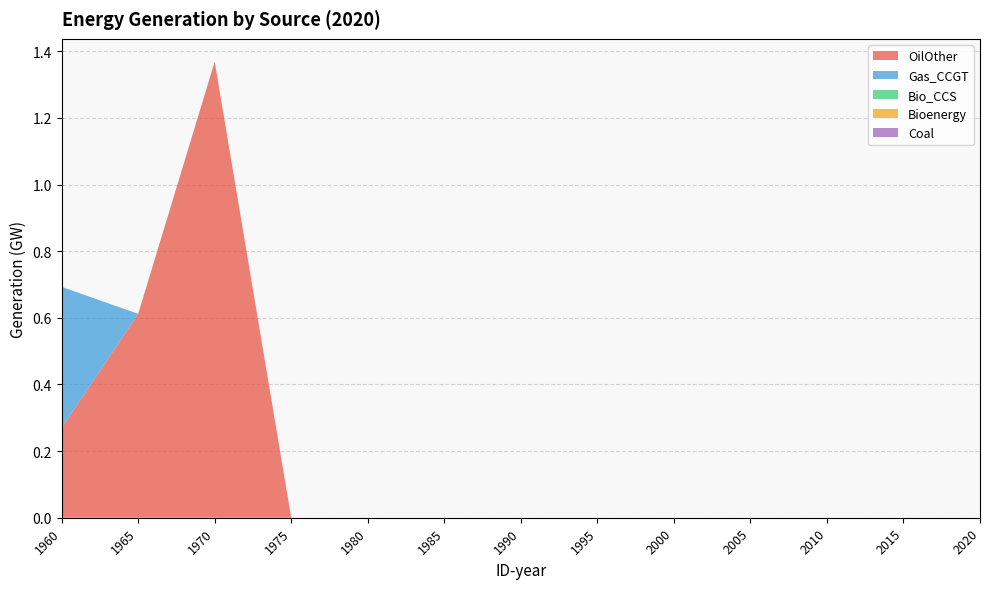

Reading left to right, extract all data points from this chart.

OilOther: 0.3	0.6	1.4	0.0	0.0	0.0	0.0	0.0	0.0	0.0	0.0	0.0	0.0
Gas_CCGT: 0.4	0.0	0.0	0.0	0.0	0.0	0.0	0.0	0.0	0.0	0.0	0.0	0.0
Bio_CCS: 0.0	0.0	0.0	0.0	0.0	0.0	0.0	0.0	0.0	0.0	0.0	0.0	0.0
Bioenergy: 0.0	0.0	0.0	0.0	0.0	0.0	0.0	0.0	0.0	0.0	0.0	0.0	0.0
Coal: 0.0	0.0	0.0	0.0	0.0	0.0	0.0	0.0	0.0	0.0	0.0	0.0	0.0